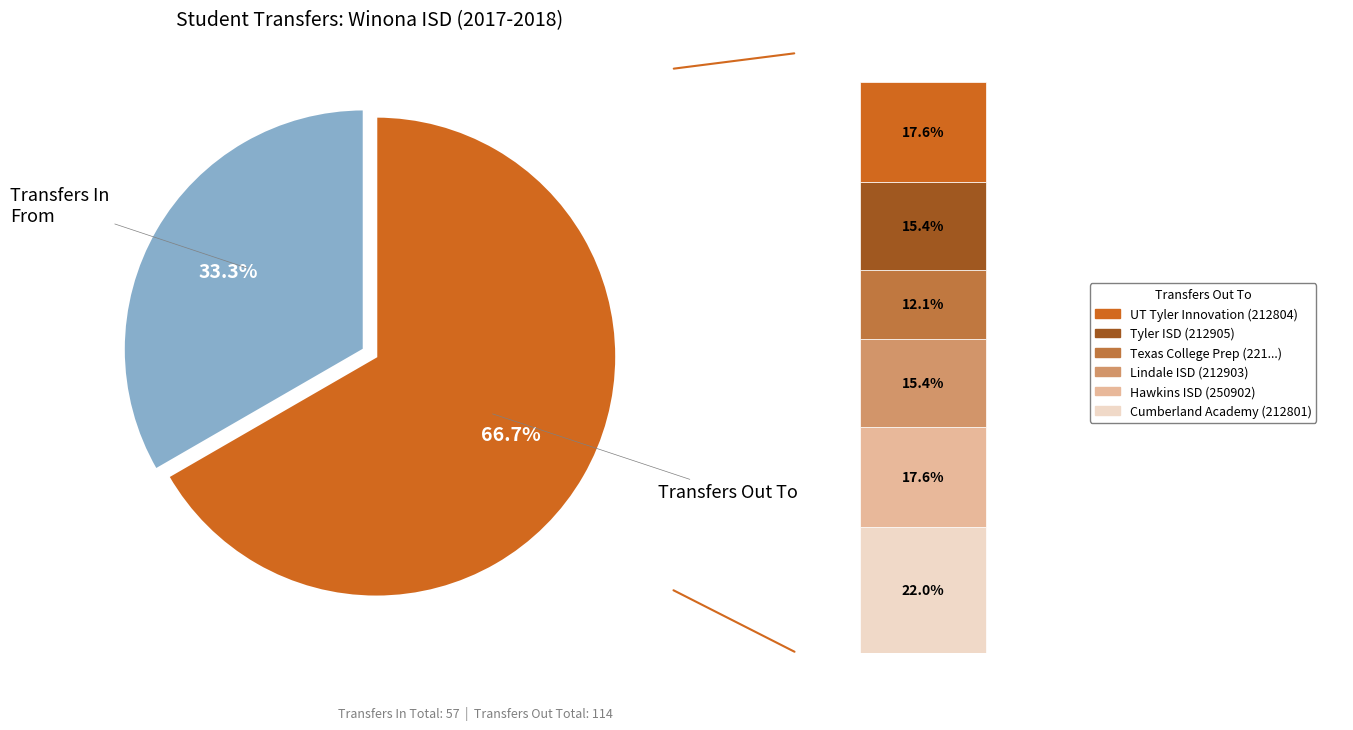

What percentage is the Transfers Out To slice, to the nearest percent?

67%